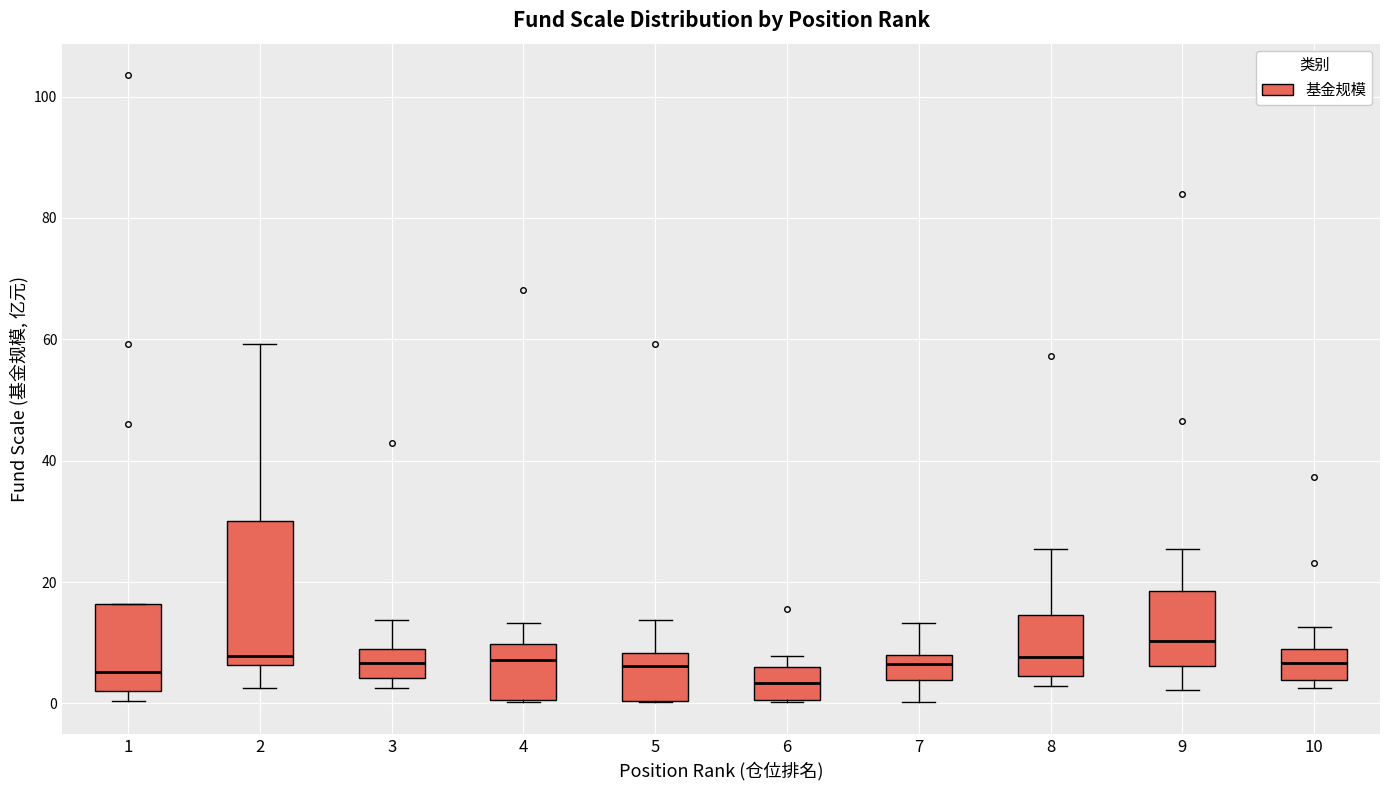

Comparing the boxes themselves (not the whiskers), which one is the tallest?

2